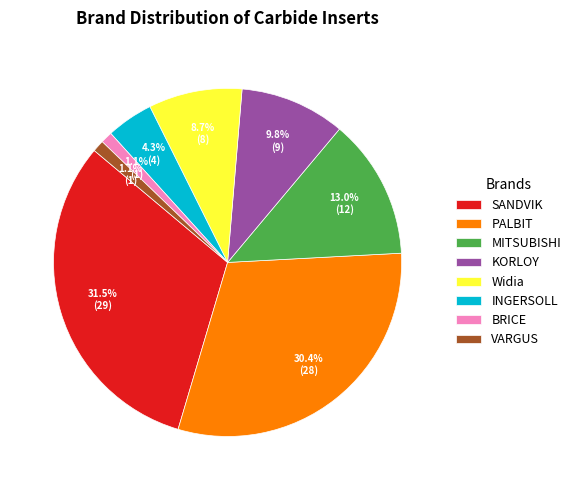

Does Widia represent more than half of the total?

No